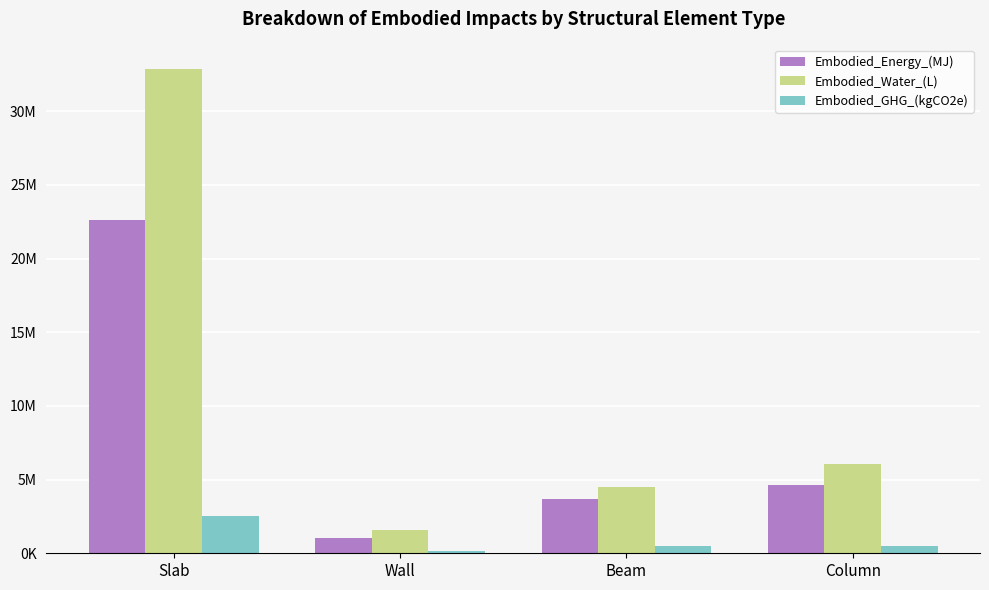

What is the difference between the Embodied_GHG_(kgCO2e) values at Beam and Slab?

2075330.9